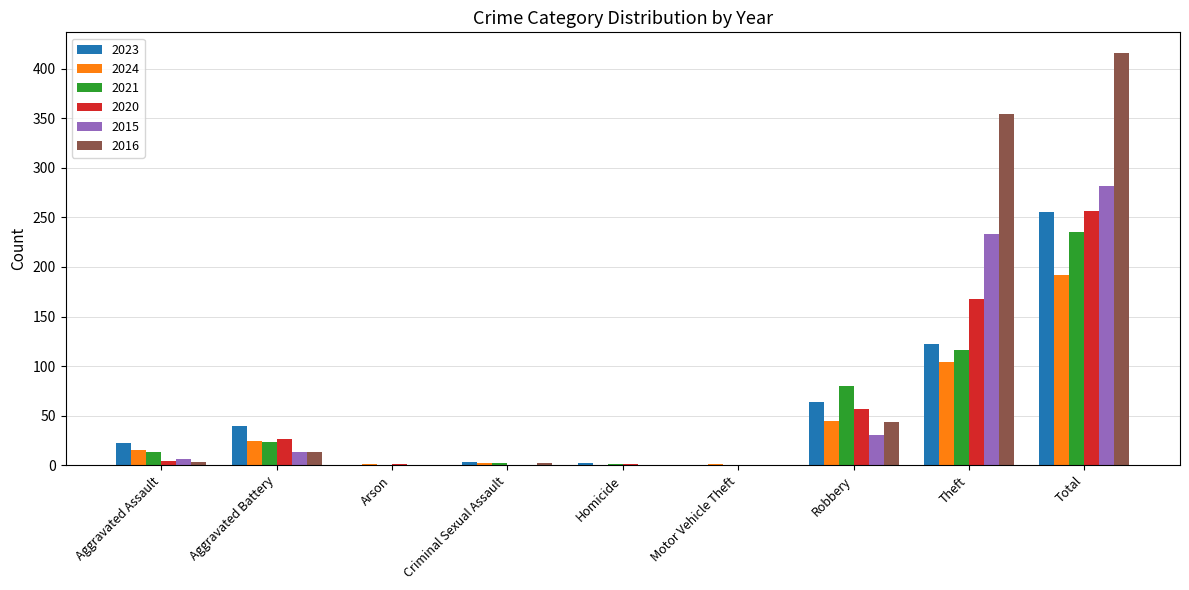

What are all the series names shown in the legend?

2023, 2024, 2021, 2020, 2015, 2016